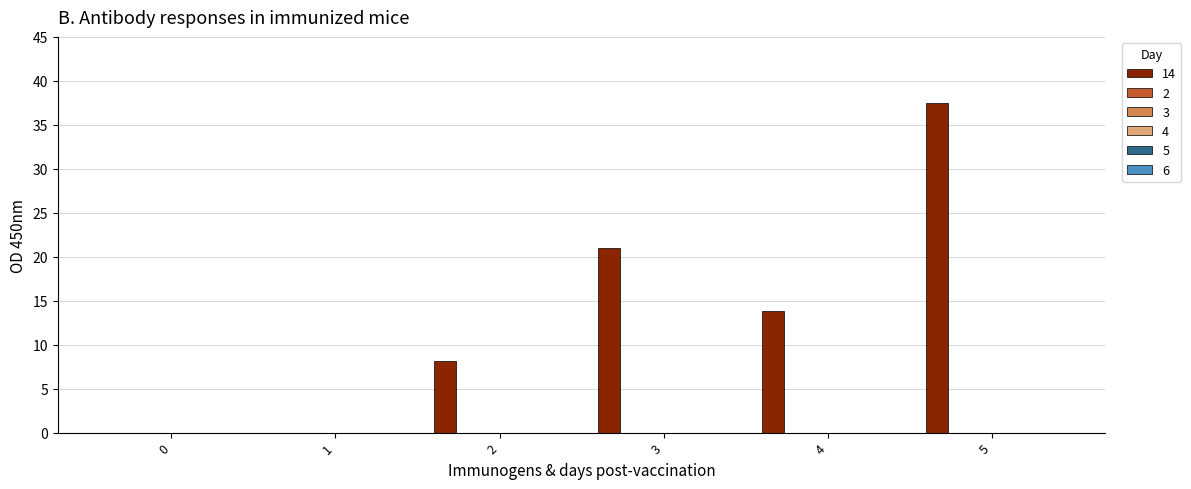

What is the sum of all values?

80.4